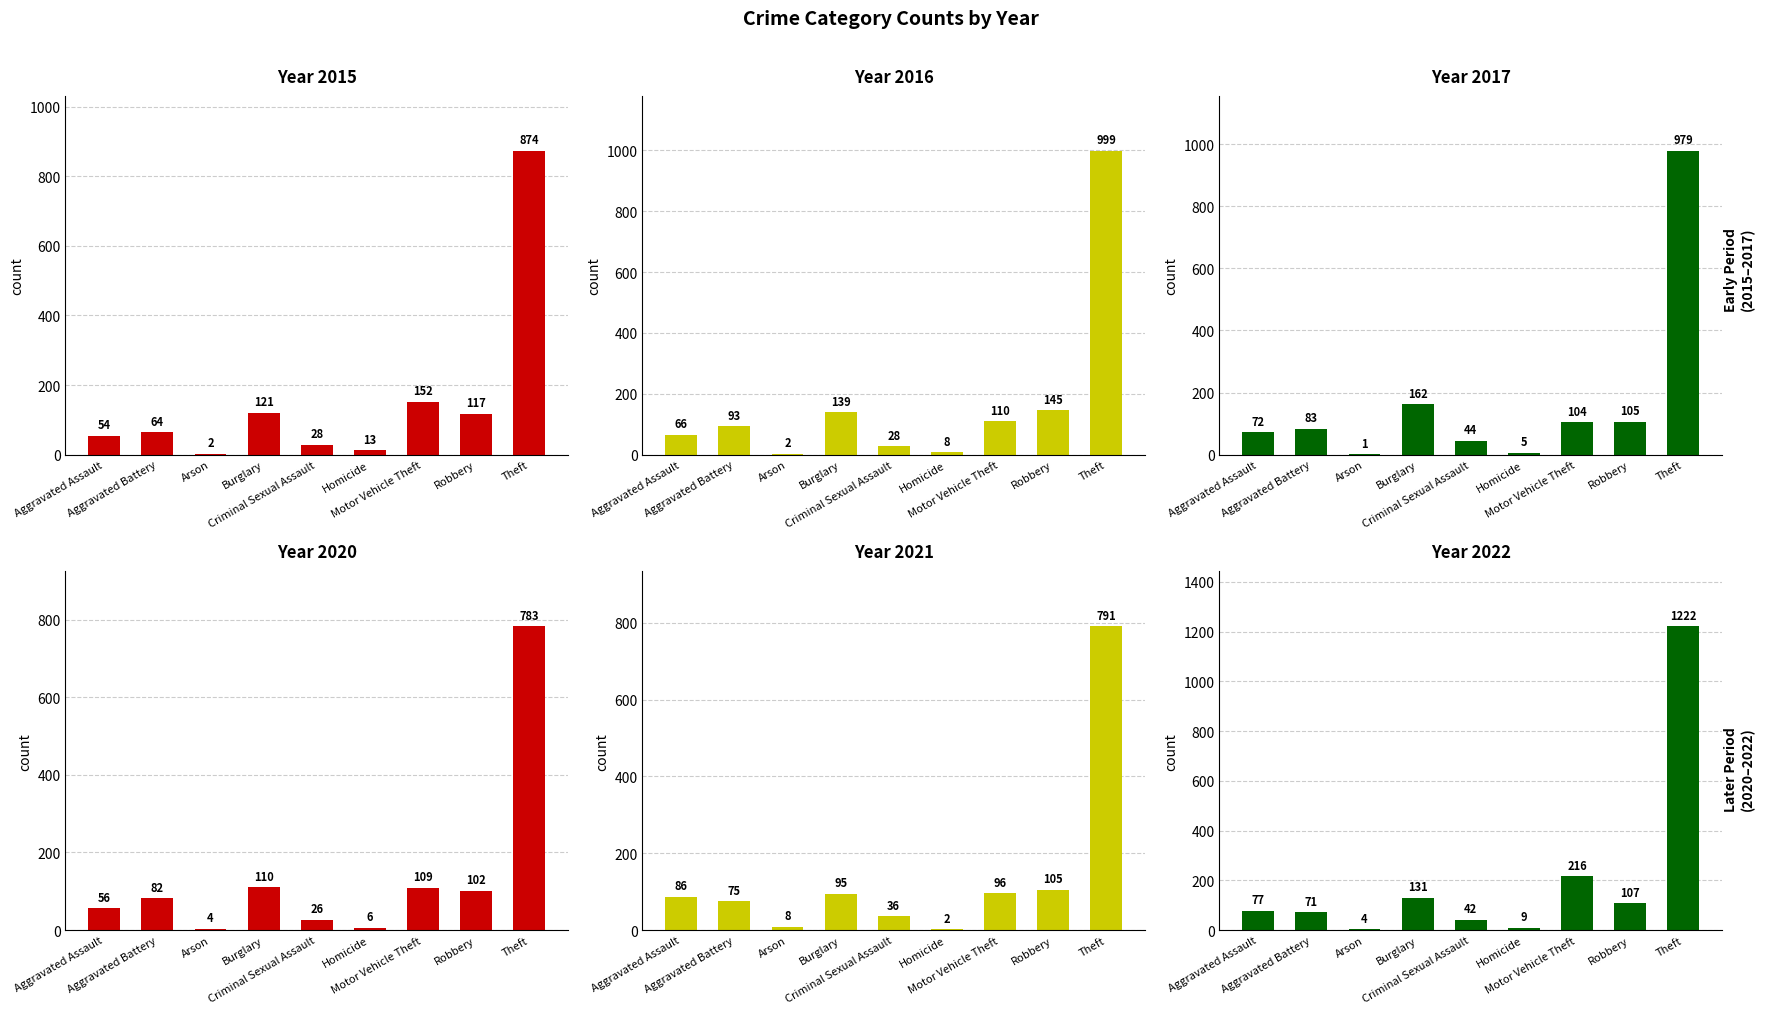

What is the minimum value for 2017?

1